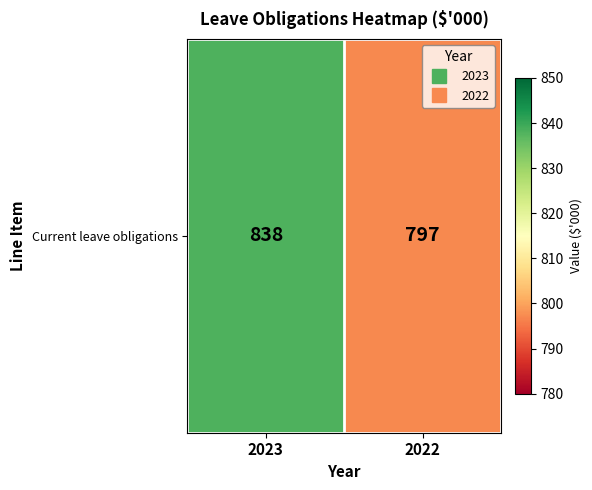

True or false: the data shows 1110 at 2022.

False